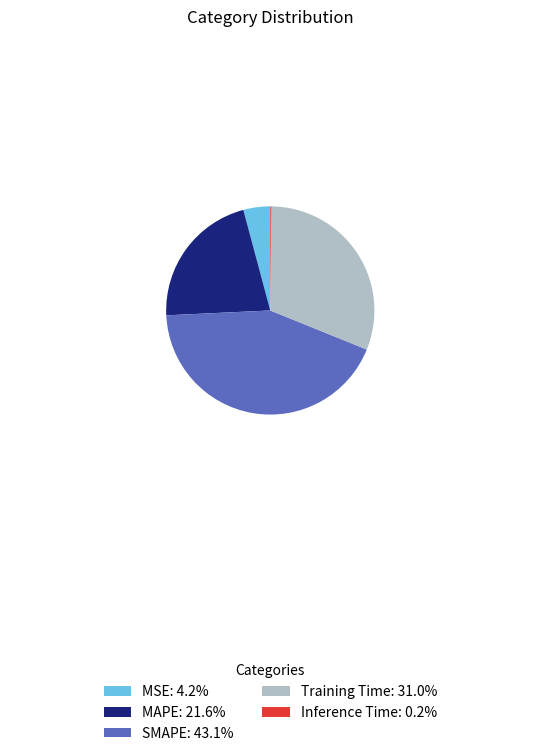

Does any single category account for the majority?

No